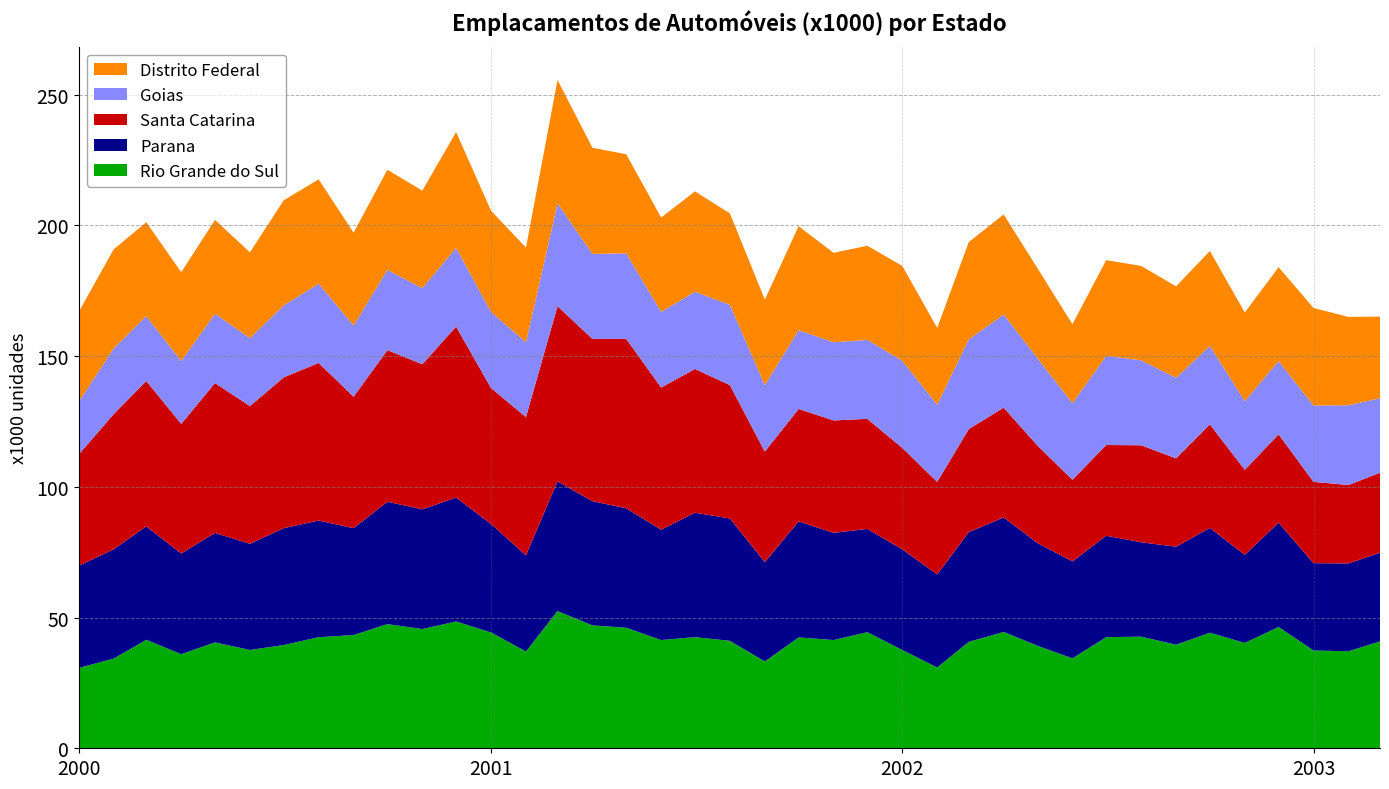

Reading left to right, transcribe all the data shown in this chart.

Rio Grande do Sul: 2000-01=30.7	2000-02=34.3	2000-03=41.5	2000-04=36.0	2000-05=40.5	2000-06=37.6	2000-07=39.5	2000-08=42.5	2000-09=43.3	2000-10=47.5	2000-11=45.6	2000-12=48.5	2001-01=44.3	2001-02=37.0	2001-03=52.5	2001-04=47.0	2001-05=46.1	2001-06=41.4	2001-07=42.5	2001-08=41.1	2001-09=33.2	2001-10=42.4	2001-11=41.4	2001-12=44.4	2002-01=37.6	2002-02=30.9	2002-03=40.7	2002-04=44.5	2002-05=39.2	2002-06=34.4	2002-07=42.5	2002-08=42.7	2002-09=39.6	2002-10=44.2	2002-11=40.3	2002-12=46.4	2003-01=37.4	2003-02=37.1	2003-03=40.9
Parana: 2000-01=39.1	2000-02=41.8	2000-03=43.4	2000-04=38.5	2000-05=41.9	2000-06=40.6	2000-07=44.7	2000-08=44.6	2000-09=40.9	2000-10=46.8	2000-11=45.8	2000-12=47.4	2001-01=41.5	2001-02=36.8	2001-03=49.6	2001-04=47.5	2001-05=45.7	2001-06=42.2	2001-07=47.6	2001-08=46.8	2001-09=38.0	2001-10=44.4	2001-11=41.0	2001-12=39.5	2002-01=38.5	2002-02=35.6	2002-03=42.0	2002-04=43.8	2002-05=39.3	2002-06=37.1	2002-07=38.8	2002-08=36.1	2002-09=37.5	2002-10=40.1	2002-11=33.7	2002-12=39.9	2003-01=33.4	2003-02=33.6	2003-03=33.9
Santa Catarina: 2000-01=42.6	2000-02=51.7	2000-03=55.6	2000-04=49.6	2000-05=57.3	2000-06=52.7	2000-07=57.7	2000-08=60.3	2000-09=50.3	2000-10=58.0	2000-11=55.5	2000-12=65.4	2001-01=52.0	2001-02=52.9	2001-03=67.0	2001-04=62.1	2001-05=64.8	2001-06=54.4	2001-07=55.0	2001-08=51.0	2001-09=42.3	2001-10=43.0	2001-11=43.0	2001-12=42.1	2002-01=38.8	2002-02=35.4	2002-03=39.4	2002-04=42.0	2002-05=37.3	2002-06=31.2	2002-07=34.7	2002-08=37.1	2002-09=33.8	2002-10=39.6	2002-11=32.5	2002-12=33.8	2003-01=31.1	2003-02=30.0	2003-03=30.6
Goias: 2000-01=20.1	2000-02=25.1	2000-03=24.8	2000-04=24.0	2000-05=26.5	2000-06=26.0	2000-07=27.5	2000-08=30.3	2000-09=27.2	2000-10=30.7	2000-11=29.1	2000-12=30.1	2001-01=29.1	2001-02=28.6	2001-03=39.3	2001-04=32.5	2001-05=32.7	2001-06=28.9	2001-07=29.5	2001-08=30.7	2001-09=25.4	2001-10=30.1	2001-11=29.9	2001-12=30.2	2002-01=33.3	2002-02=29.5	2002-03=34.3	2002-04=35.6	2002-05=33.4	2002-06=29.3	2002-07=34.1	2002-08=32.5	2002-09=30.8	2002-10=30.0	2002-11=26.3	2002-12=28.0	2003-01=29.2	2003-02=30.5	2003-03=28.5
Distrito Federal: 2000-01=34.4	2000-02=37.9	2000-03=35.9	2000-04=34.0	2000-05=35.9	2000-06=32.8	2000-07=40.2	2000-08=39.9	2000-09=35.5	2000-10=38.3	2000-11=37.3	2000-12=44.3	2001-01=38.7	2001-02=36.2	2001-03=47.2	2001-04=40.6	2001-05=37.9	2001-06=36.1	2001-07=38.4	2001-08=35.0	2001-09=32.7	2001-10=39.8	2001-11=34.2	2001-12=36.0	2002-01=36.3	2002-02=29.4	2002-03=37.2	2002-04=38.3	2002-05=34.4	2002-06=30.2	2002-07=36.6	2002-08=36.1	2002-09=35.0	2002-10=36.3	2002-11=33.9	2002-12=35.9	2003-01=37.3	2003-02=33.8	2003-03=31.2